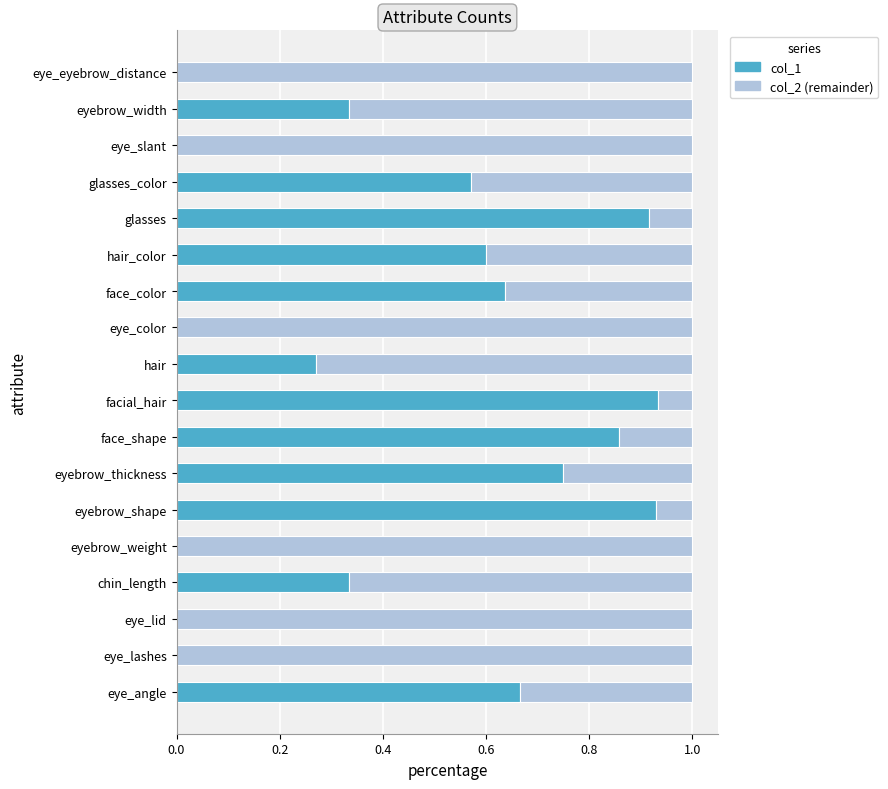

Count the number of data series in this chart.

2